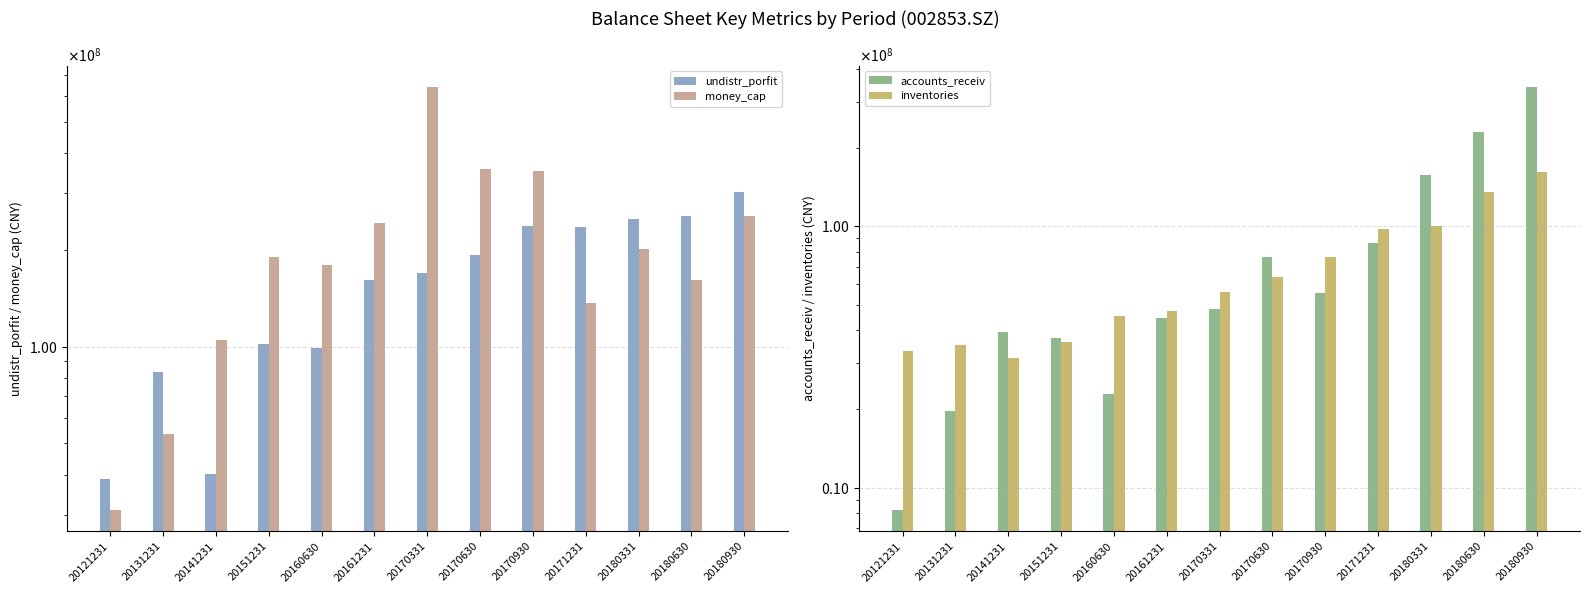

How many values in the money_cap series are below 190420114?

6